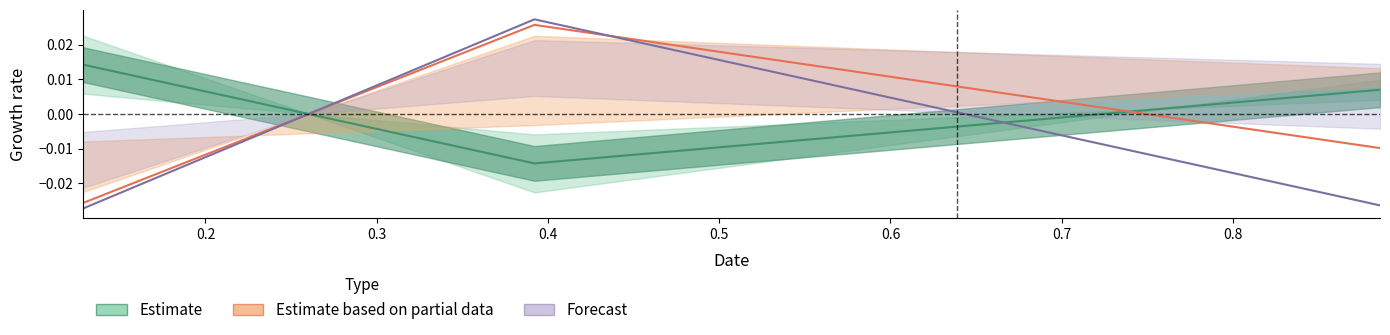

Does the chart have visible grid lines?

No